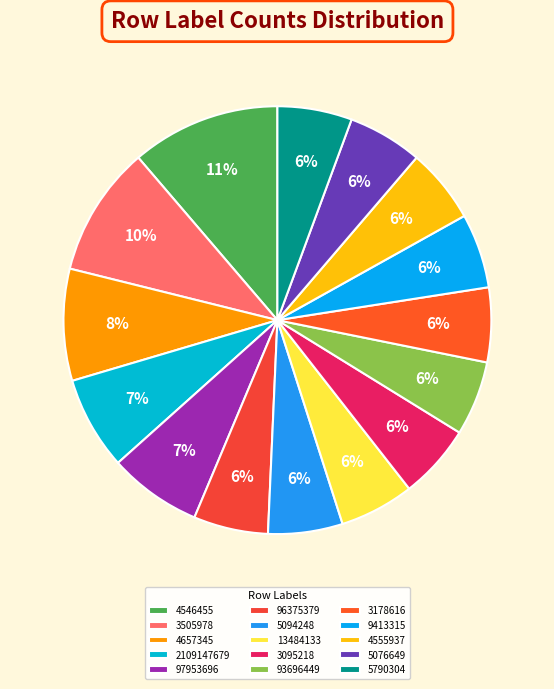

How many segments does this pie chart have?

15